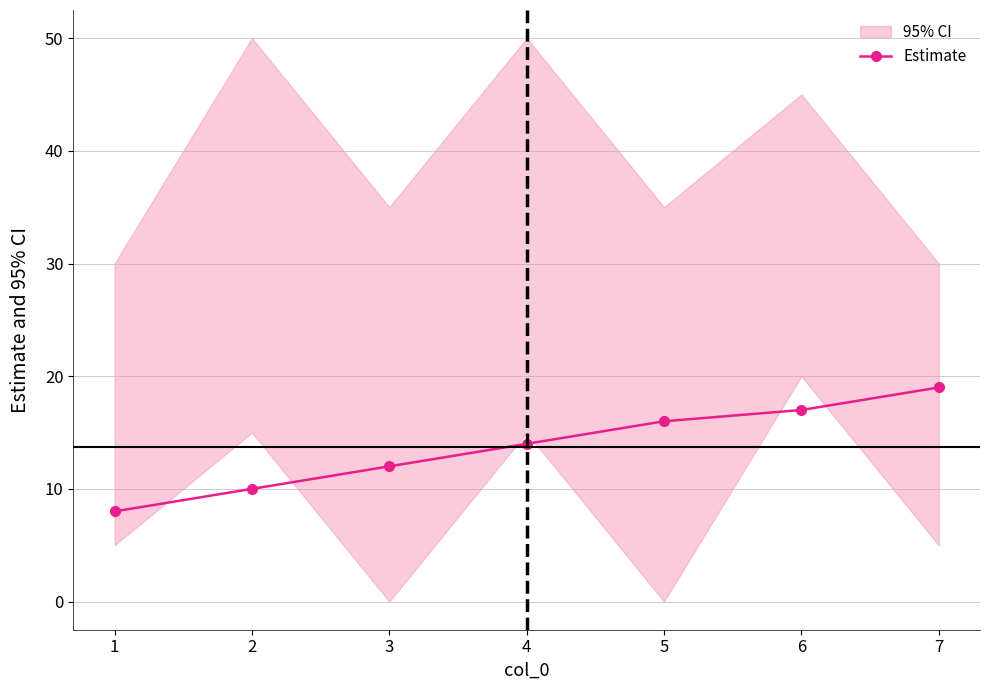

At which category does the chart reach its minimum across all series?

1